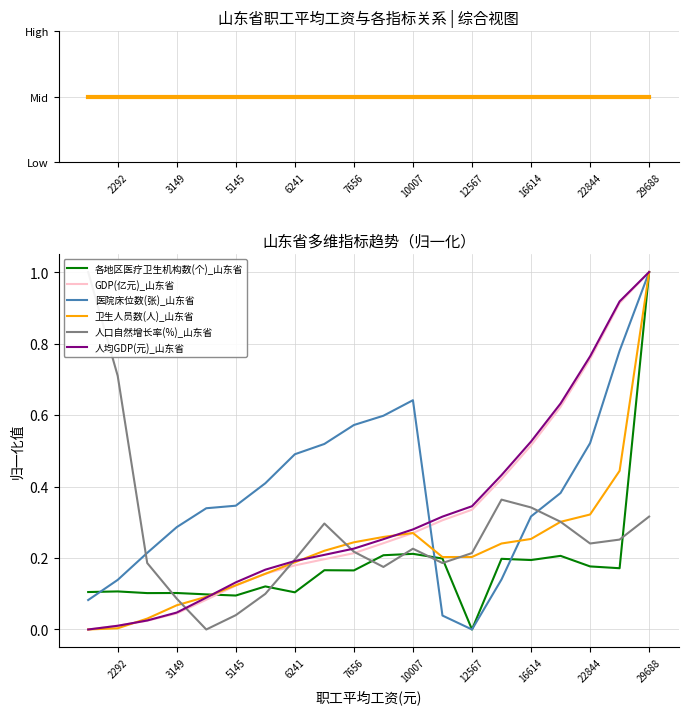

In 医院床位数(张)_山东省, how many points are lower than both neighbors (excluding endpoints)?

1